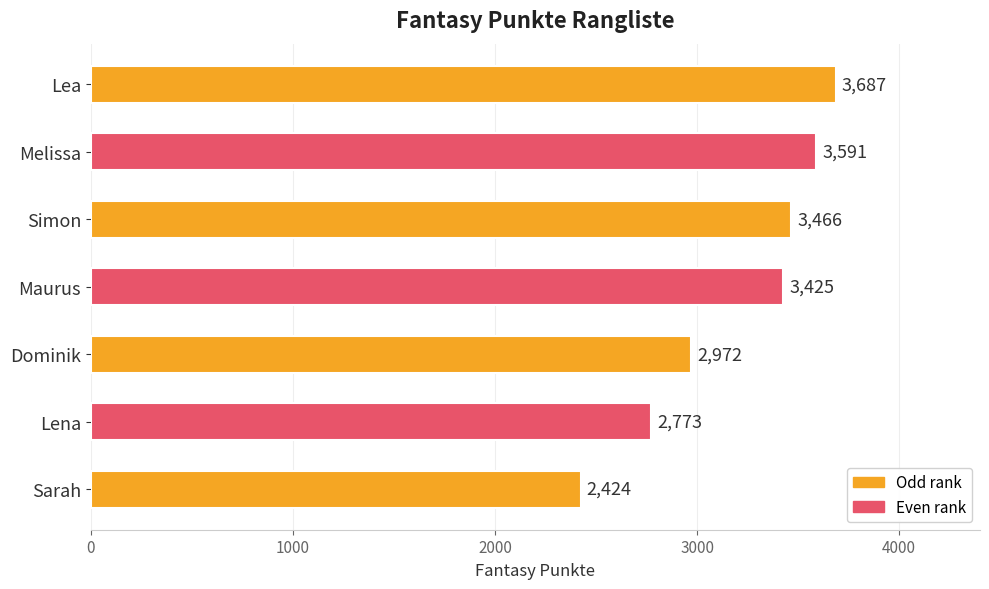

True or false: the data shows 2424 at Sarah.

True